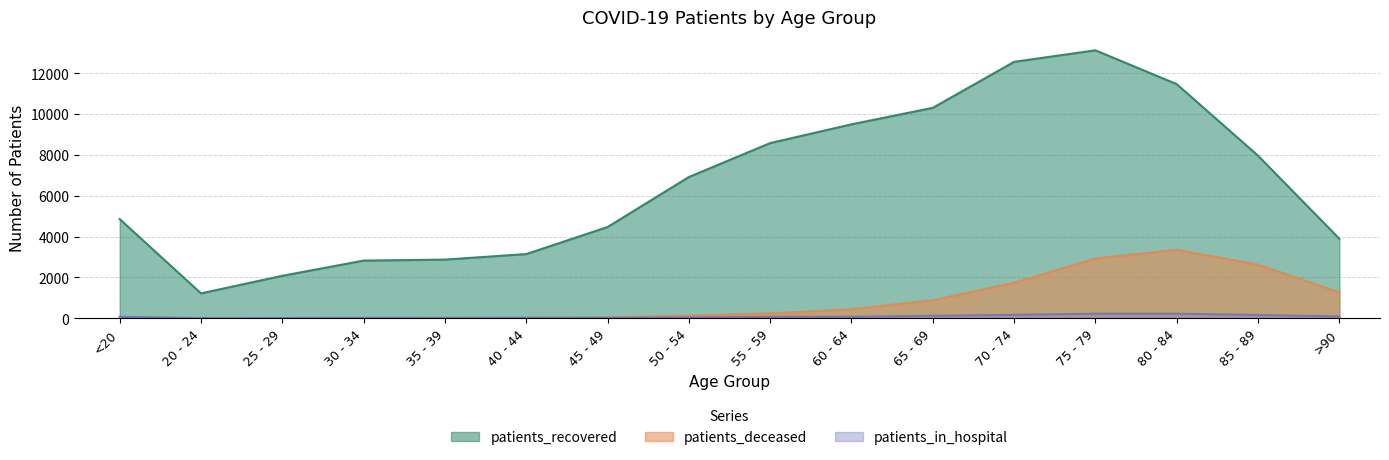

At which category does patients_recovered reach its first local valley?

20 - 24